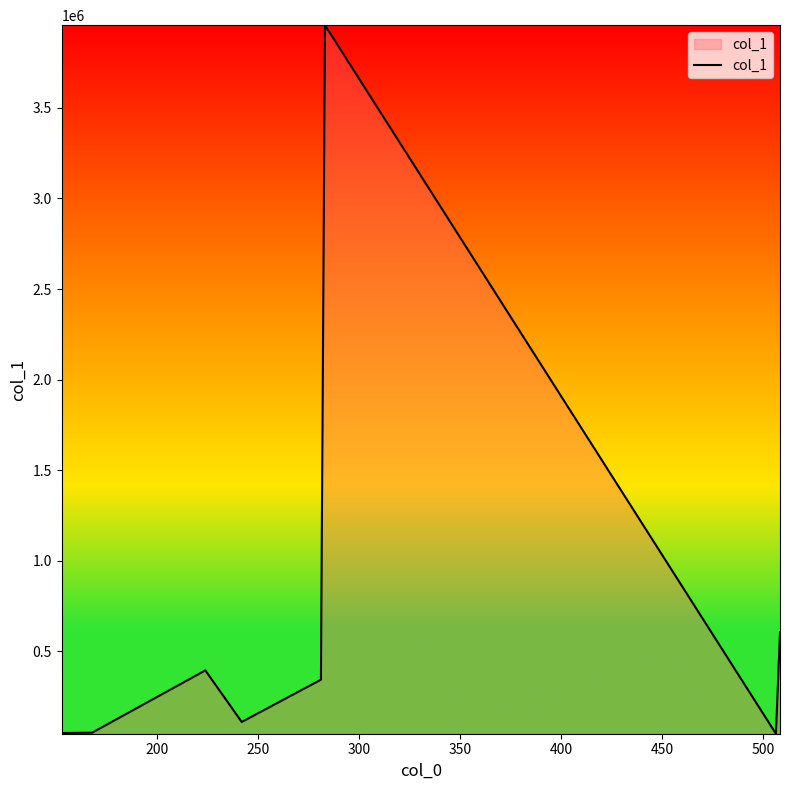

True or false: the data has more than 2 interior local peaks.

False